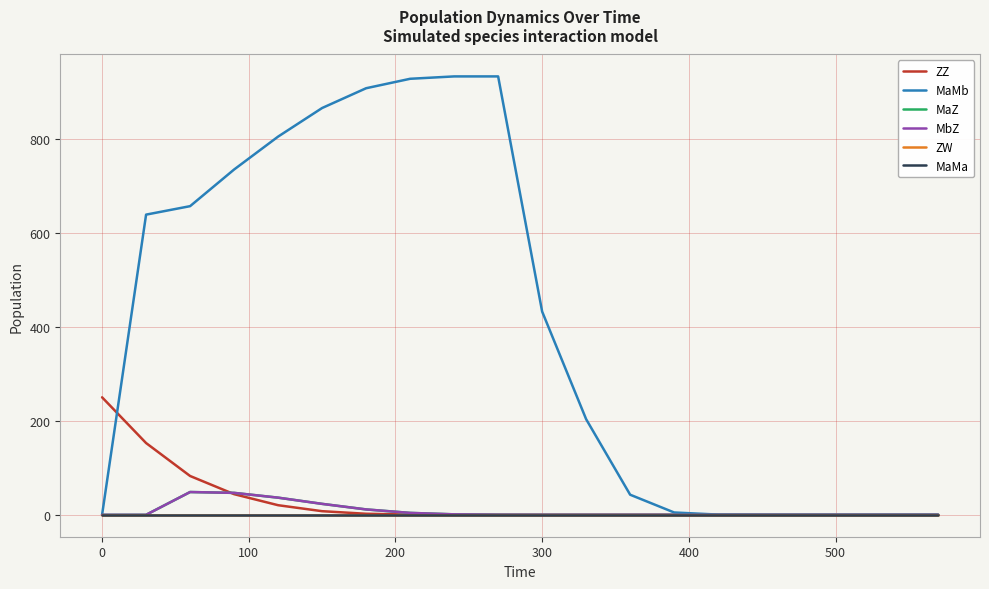

Is this an area chart (filled region under the line)?

No